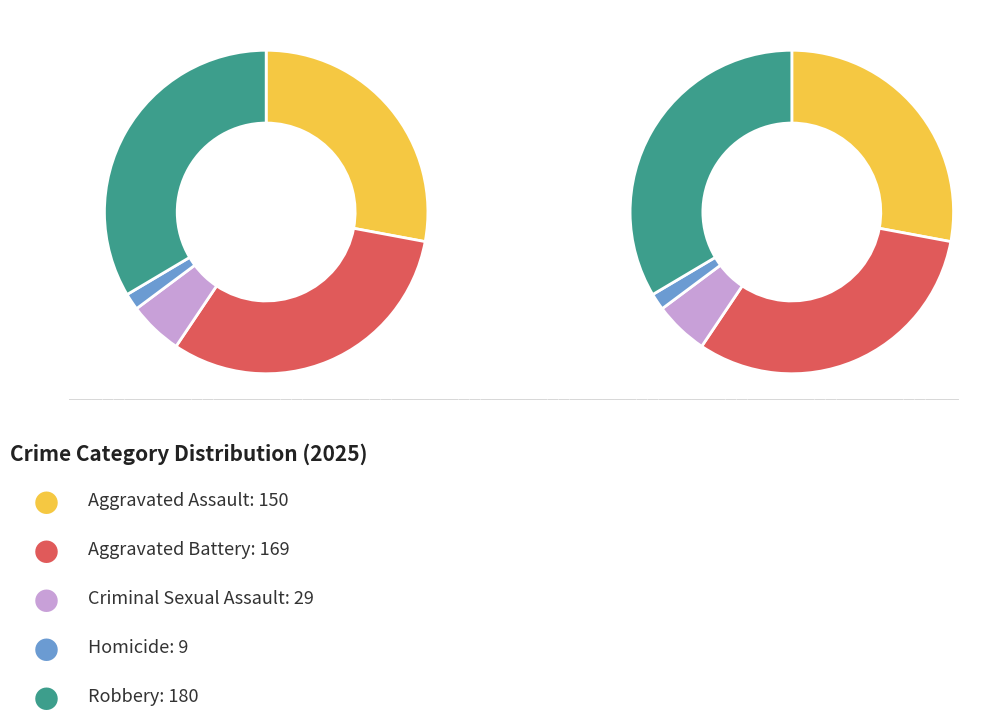

Combined, do Robbery and Homicide account for over 50%?

No